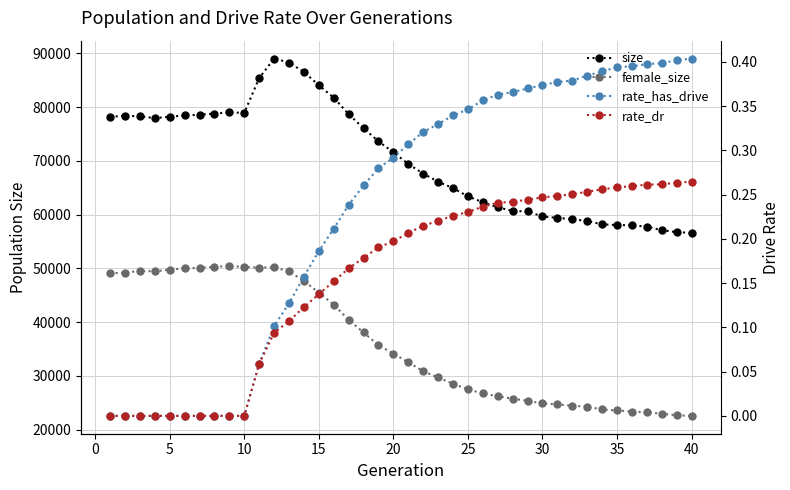

The female_size series shows 22011.5 at −5. True or false?

False